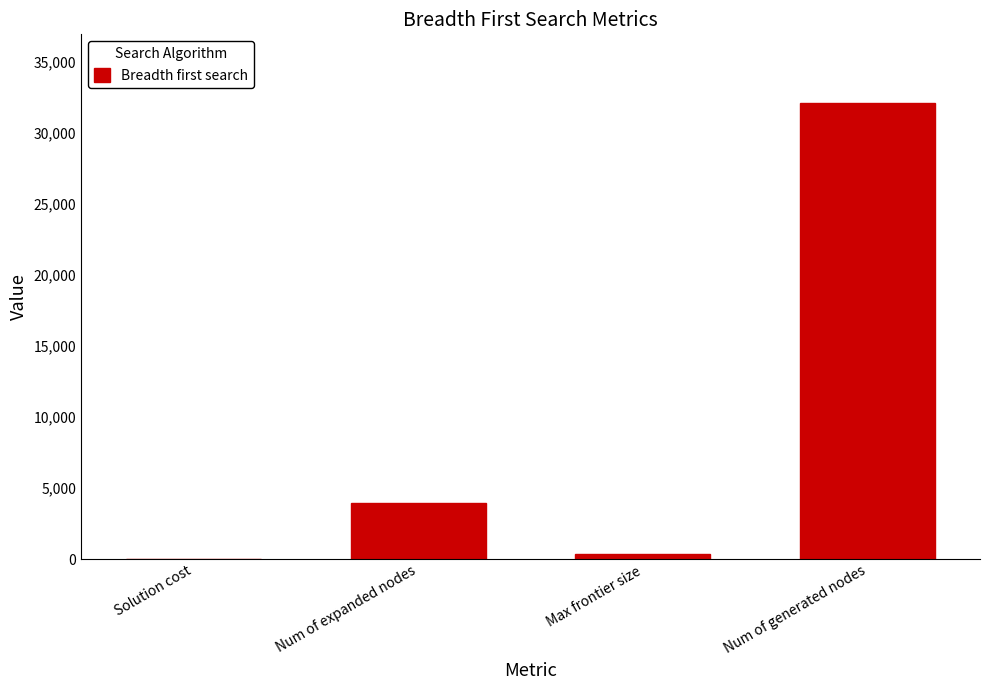

Where is the data nearest to the value 16042?

Num of expanded nodes